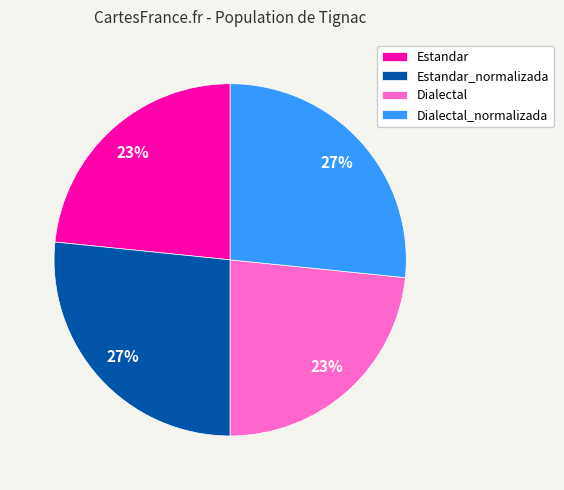

Approximately how many times larger is the value at Dialectal compared to Estandar?

1.0